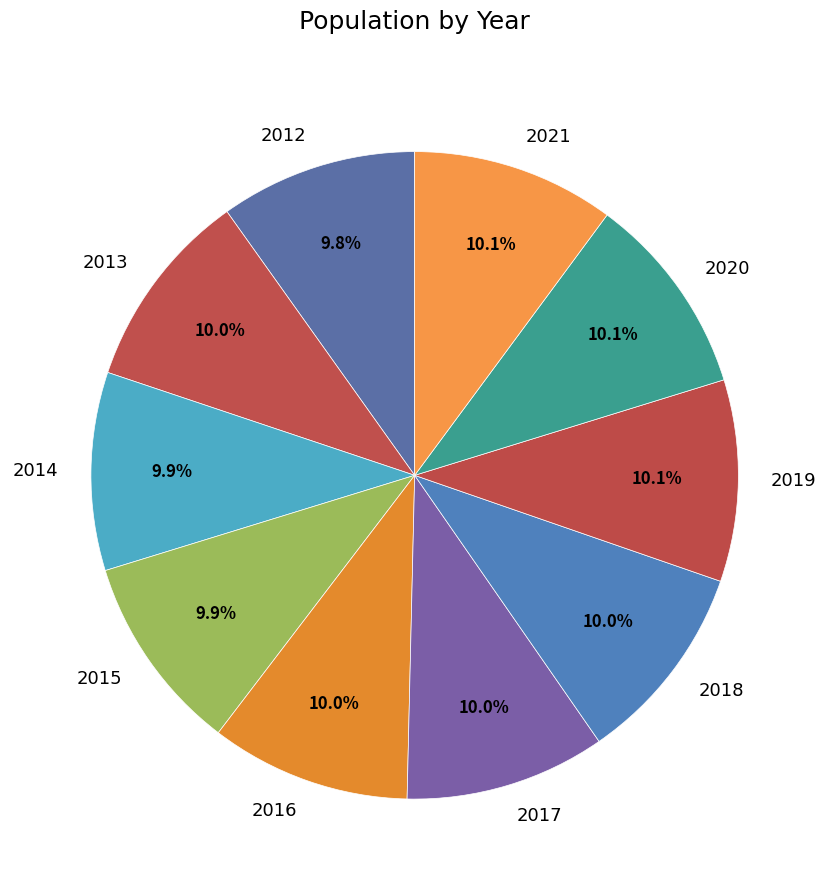

True or false: 2016 accounts for 1% of the total.

False